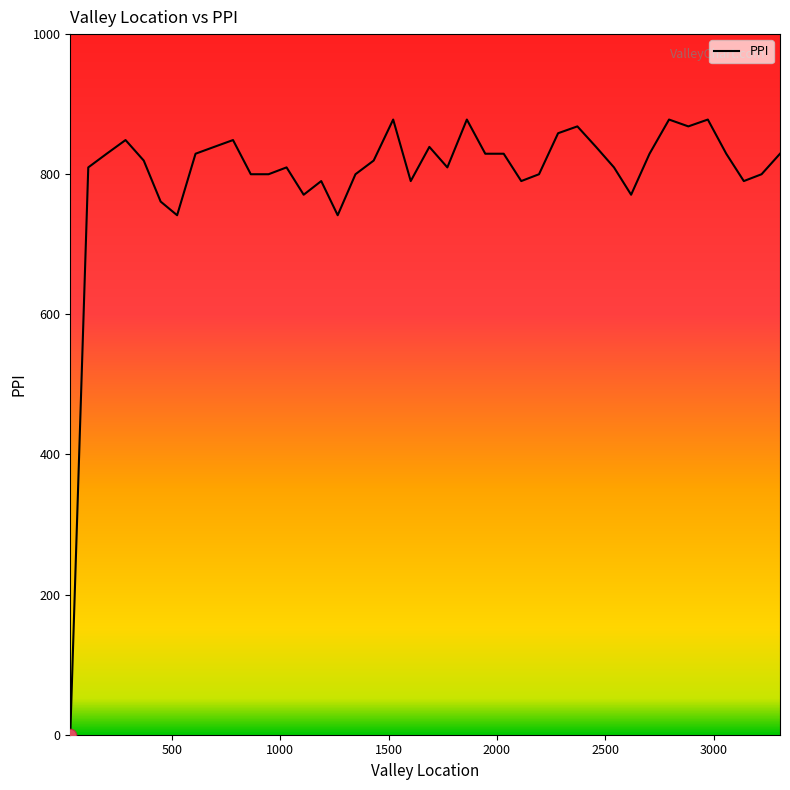

What is the greatest value displayed?

878.0